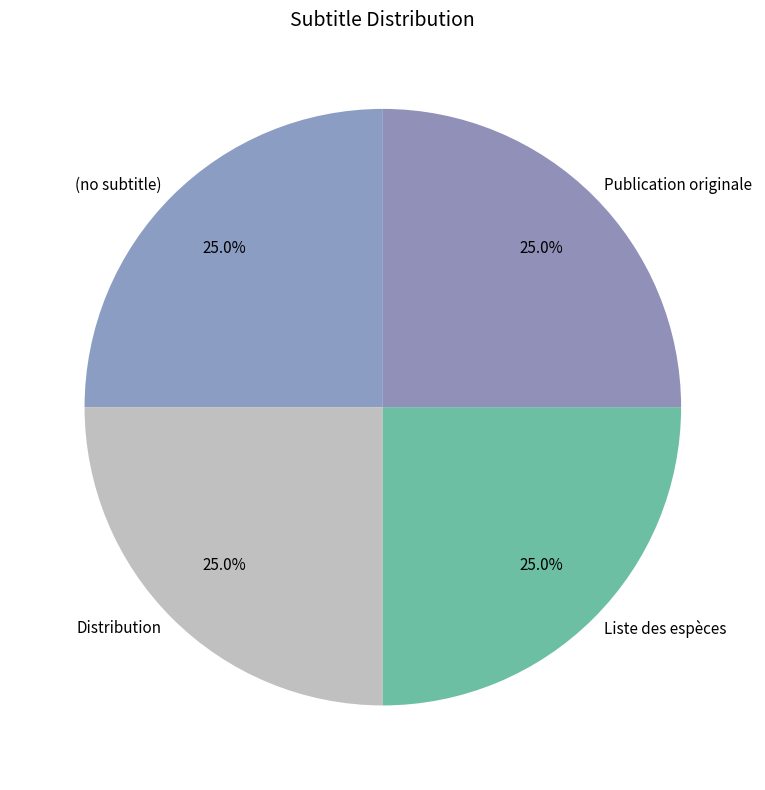

Is there a majority slice in this chart?

No